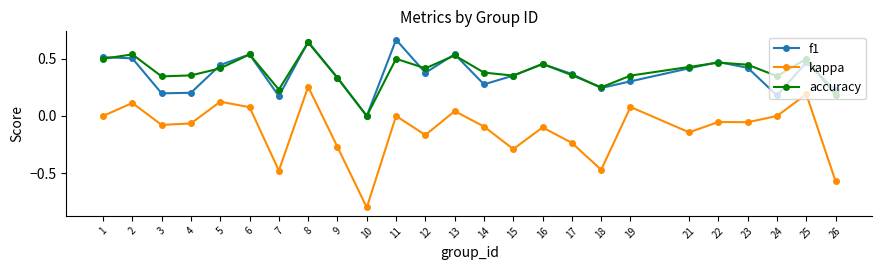

True or false: kappa has a value of -0.1 at 23.

True